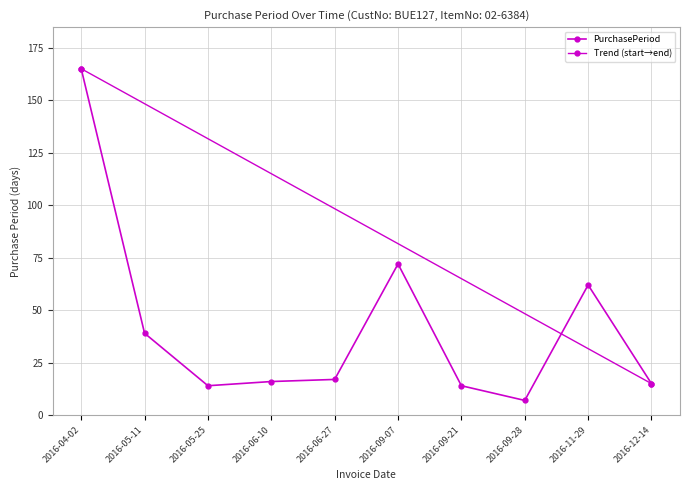

What is the difference between the maximum and minimum values?

158